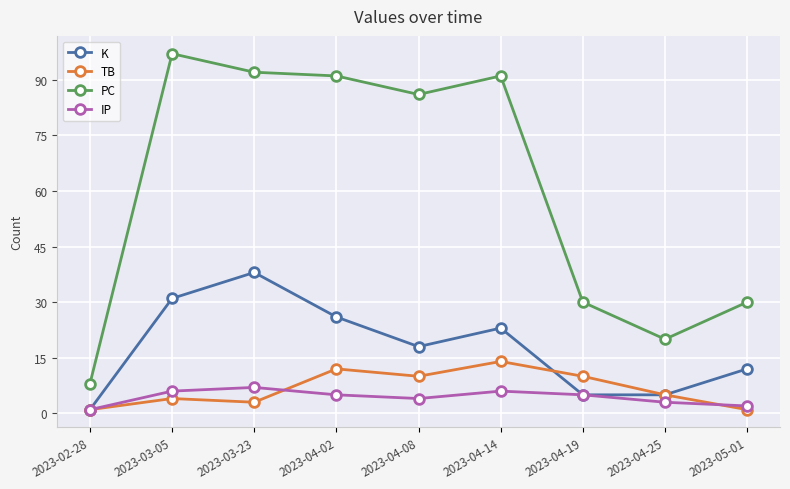

Does the chart display data point markers on the line(s)?

Yes